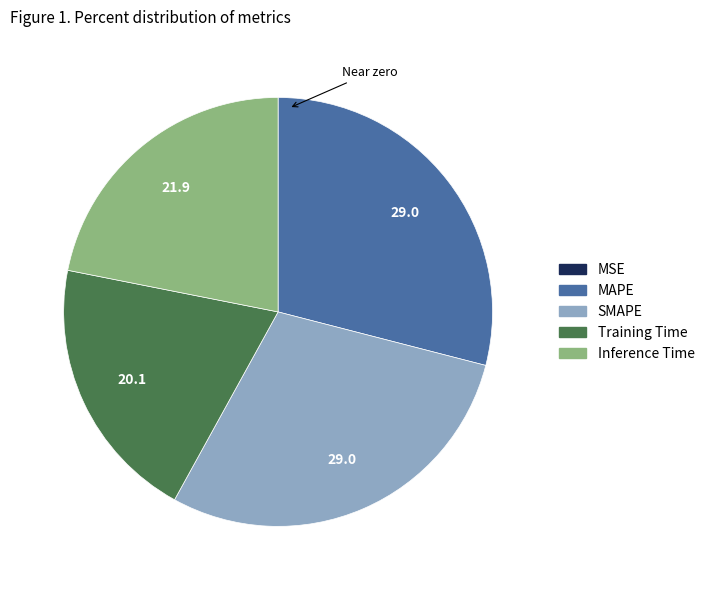

Does SMAPE represent more than half of the total?

No